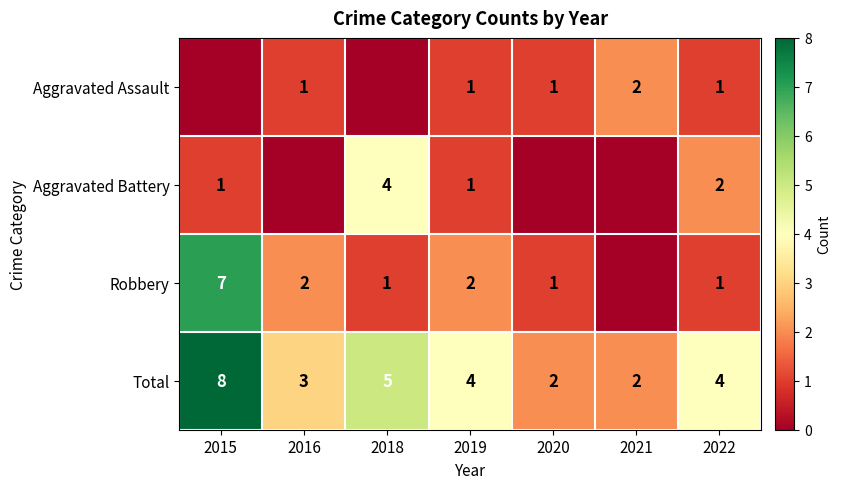

What is the difference between the highest and lowest values at 2015?

8